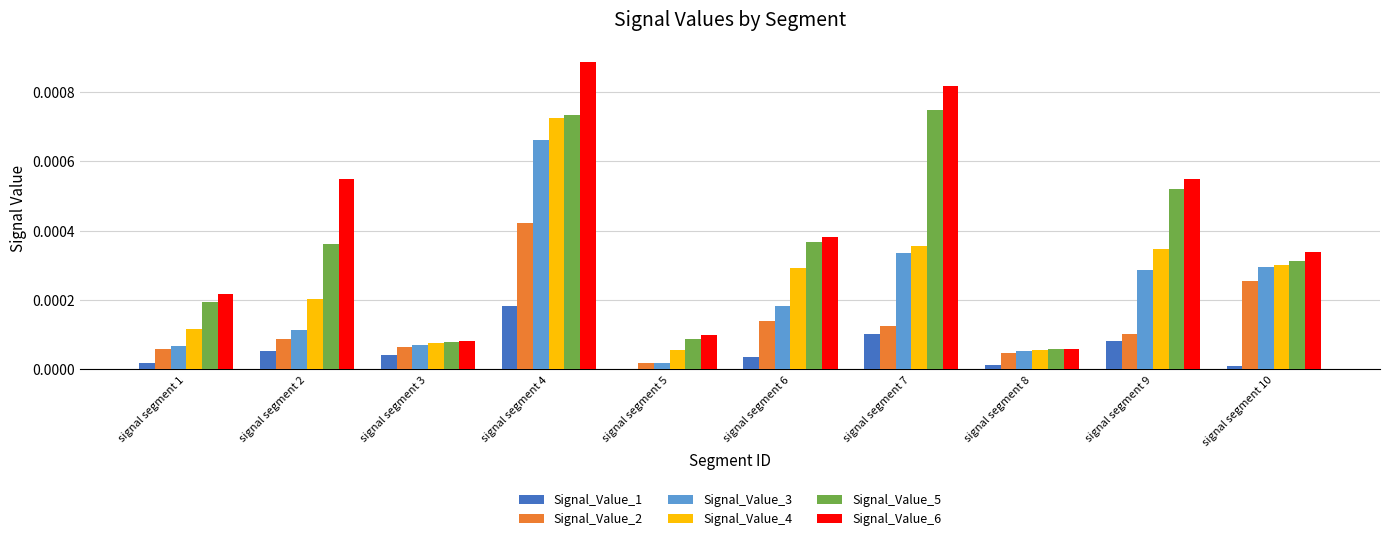

True or false: Signal_Value_6 has a value of 0.0 at signal segment 7.

True